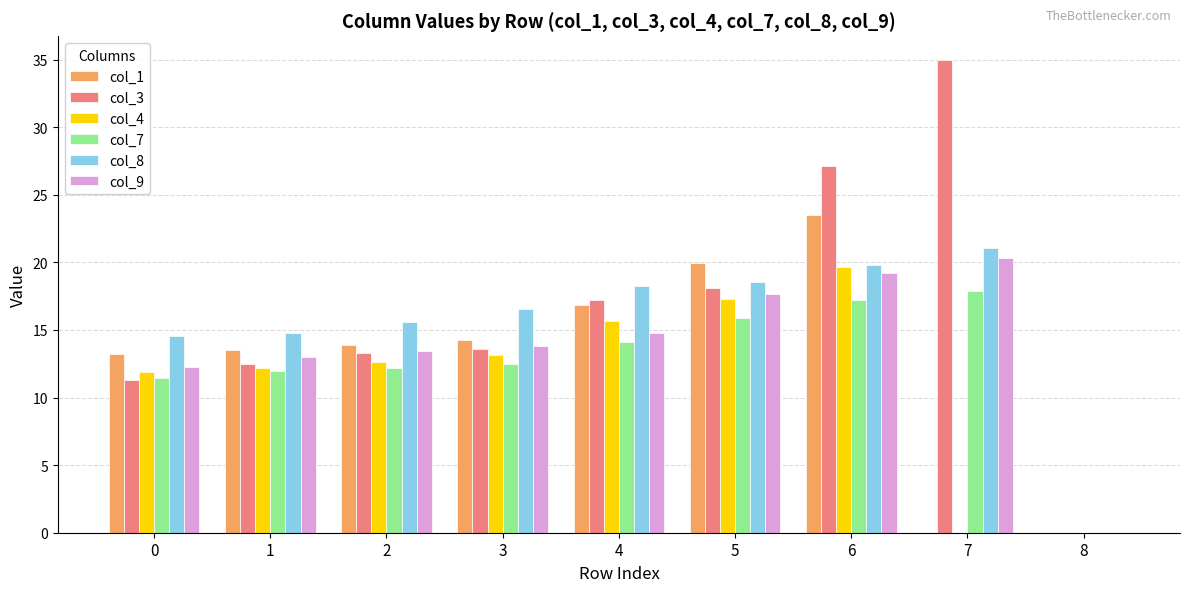

True or false: col_9 has a value of 3.1 at 2.

False